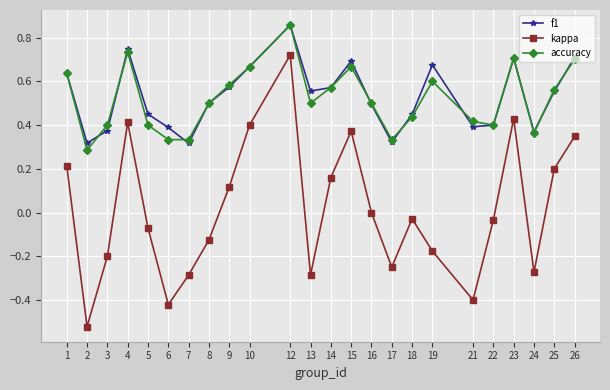

At which category does the chart reach its peak across all series?

12